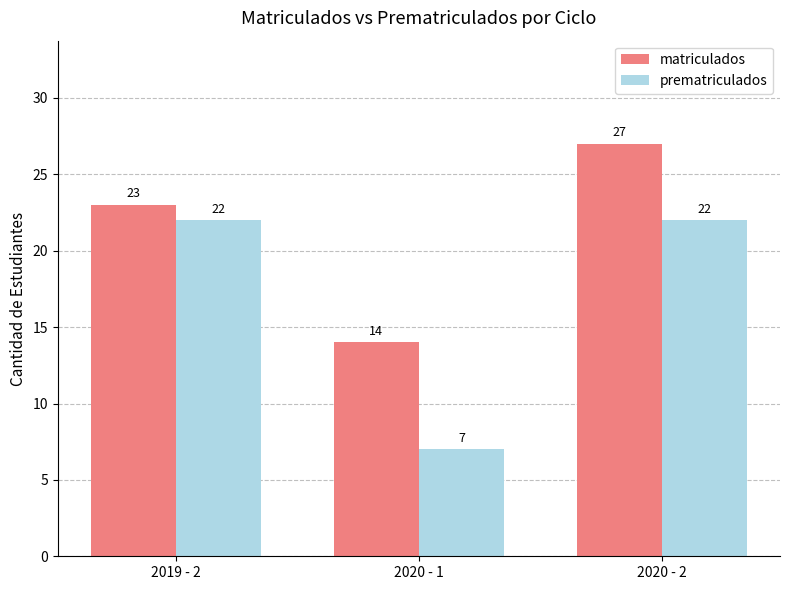

How many groups of bars are there?

3